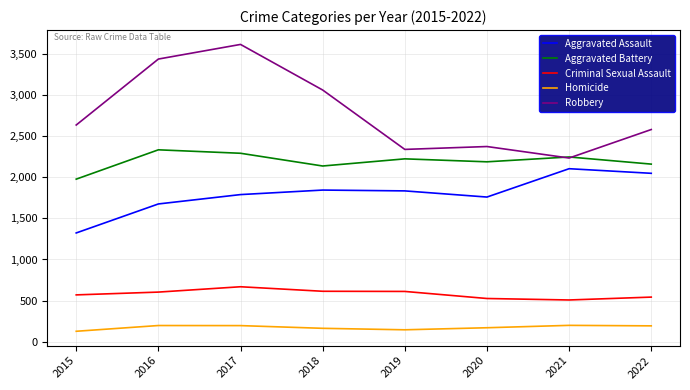

True or false: Aggravated Assault and Robbery intersect in this chart.

False